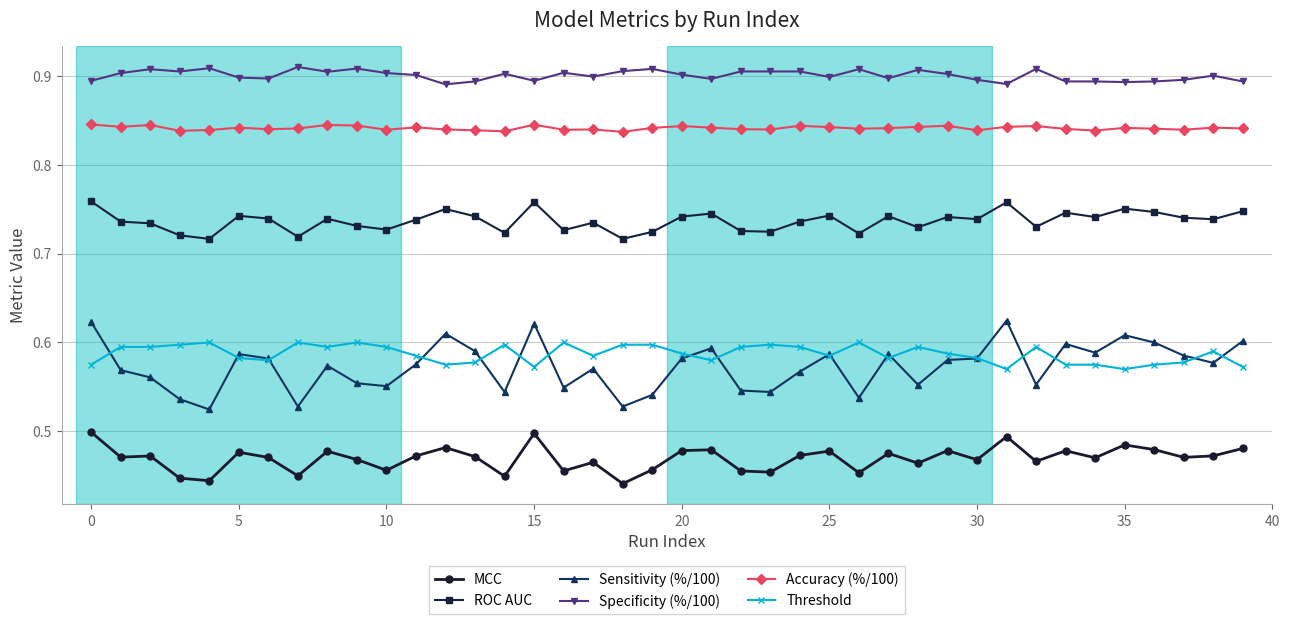

Count the MCC values in the range 0 to 1.

40